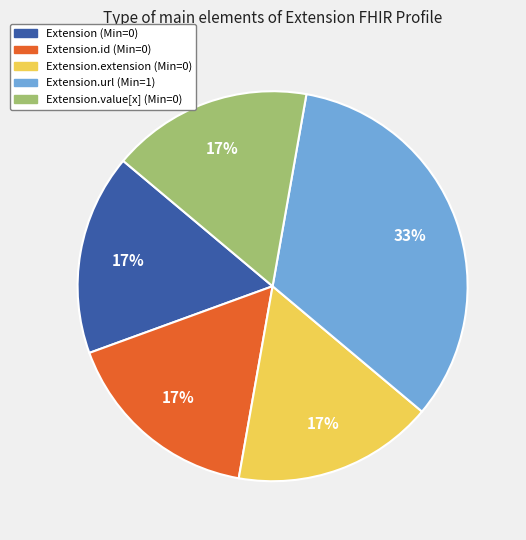

Count the number of slices in the pie.

5